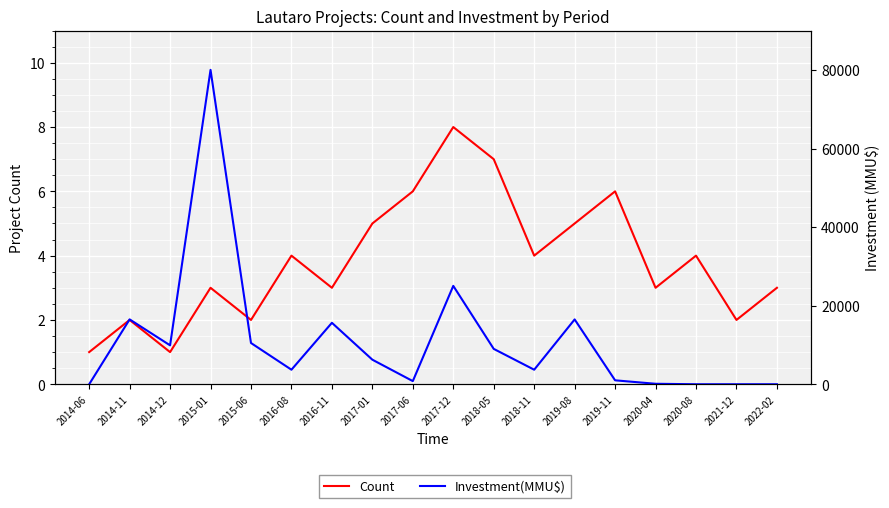

At which category does Count reach its first local peak?

2014-11